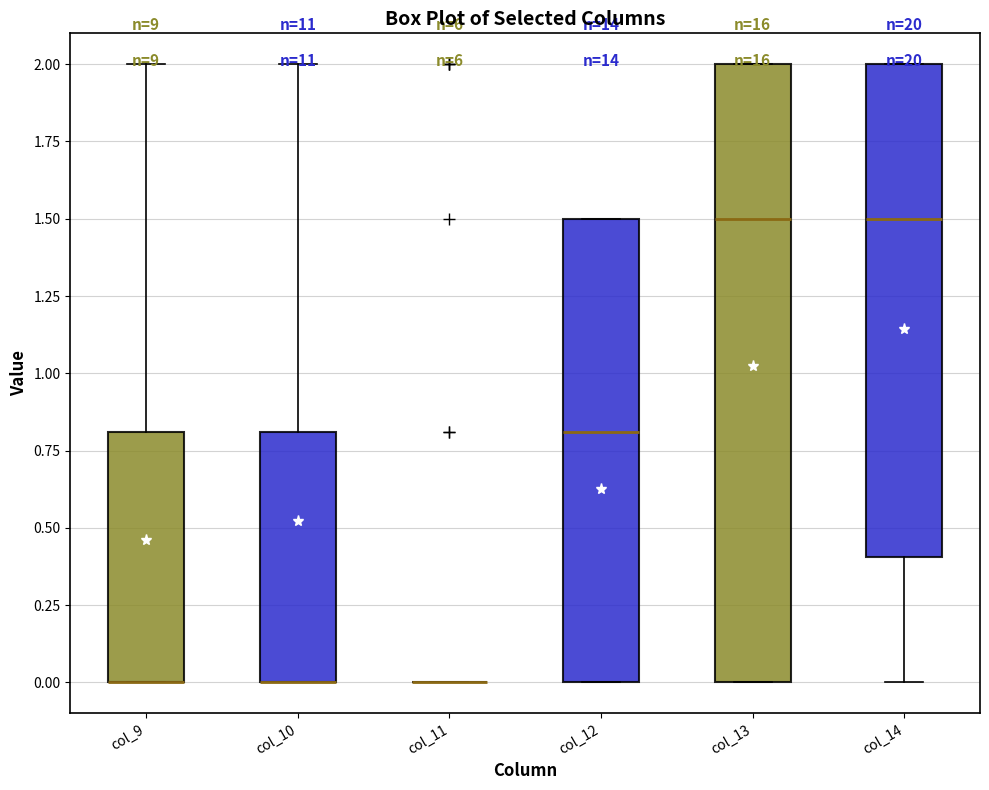

Comparing the boxes themselves (not the whiskers), which one is the tallest?

col_13